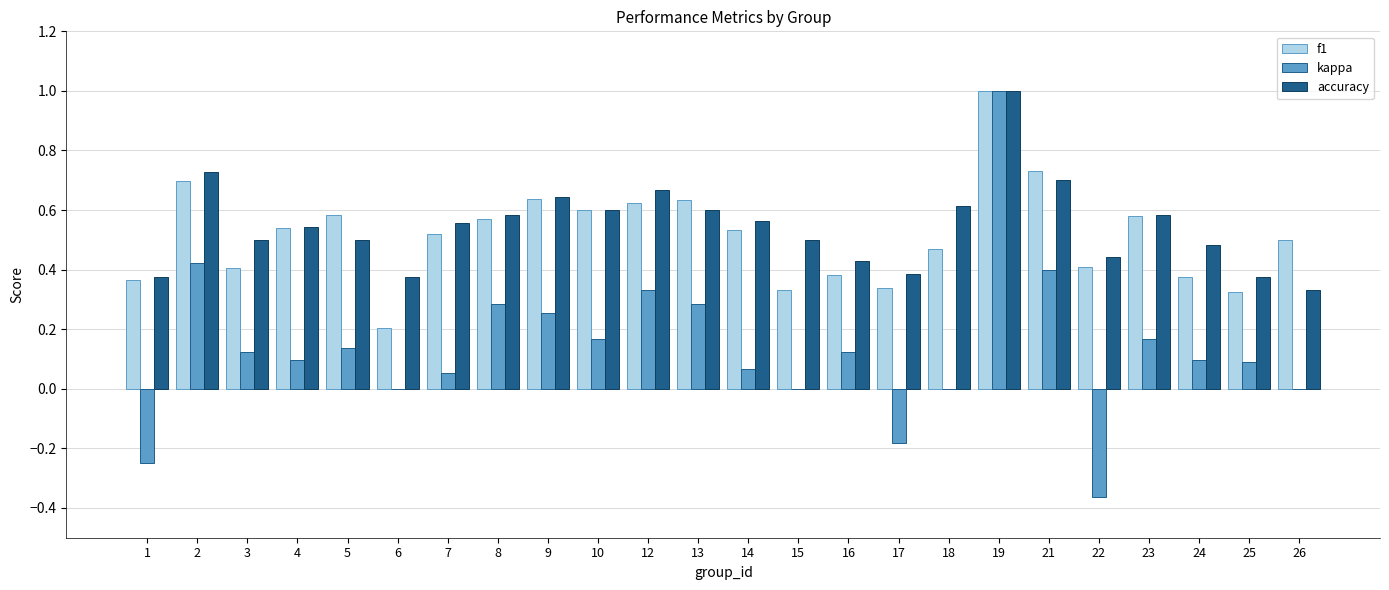

What is the sum of all accuracy values?

13.1